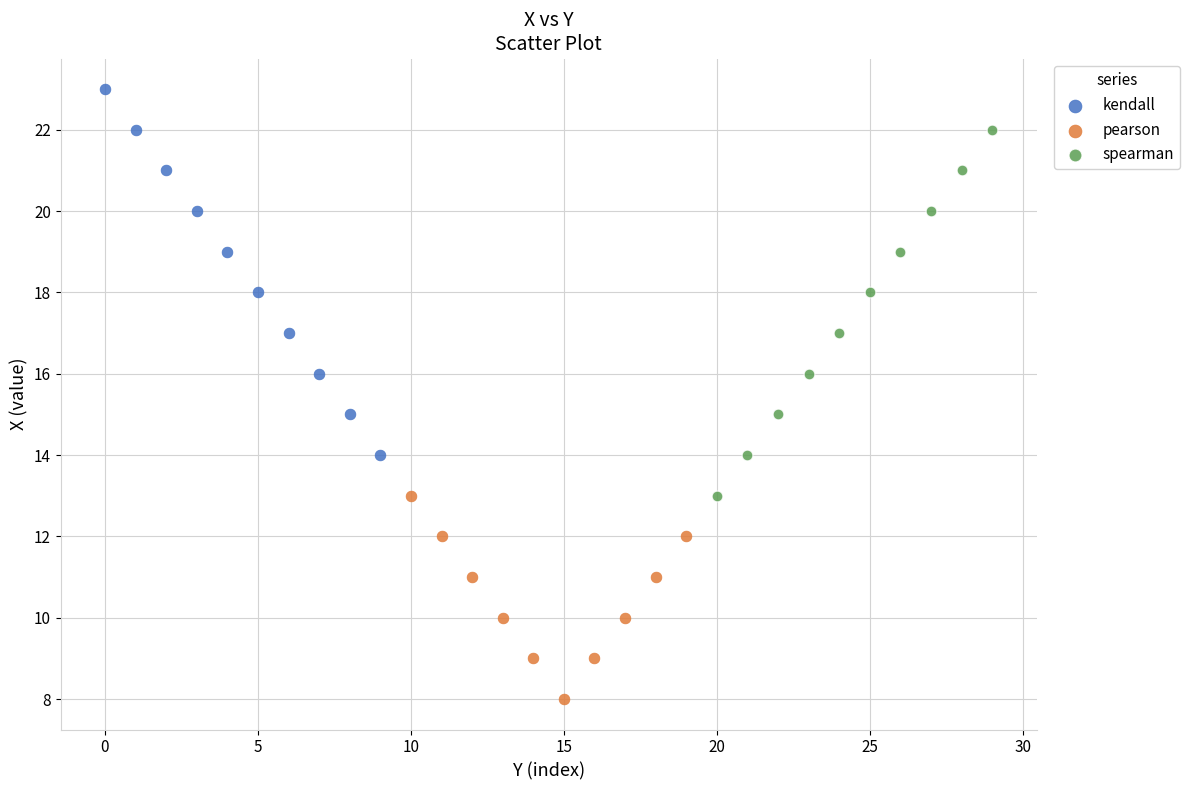

Which series reaches the maximum Y coordinate?

kendall